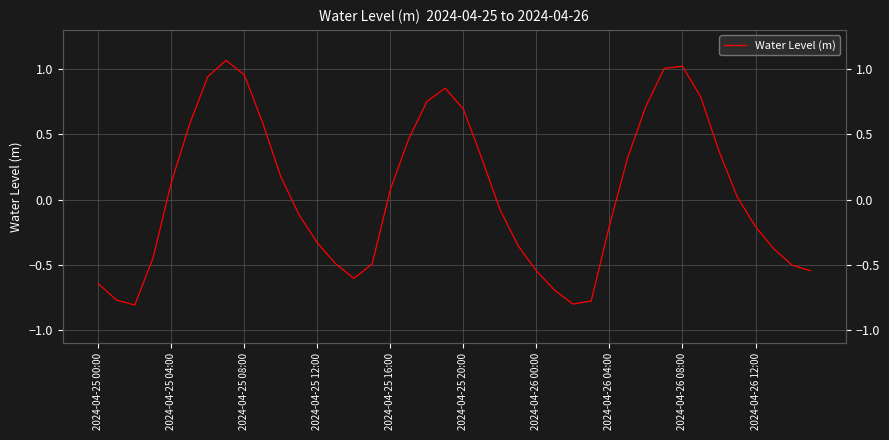

Is it true that the value at 30 is 0.7?

True